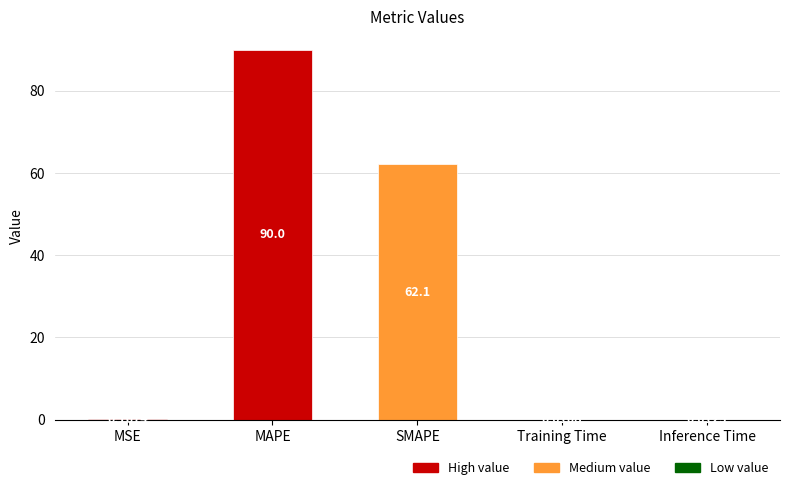

Count the number of categories in the chart.

5